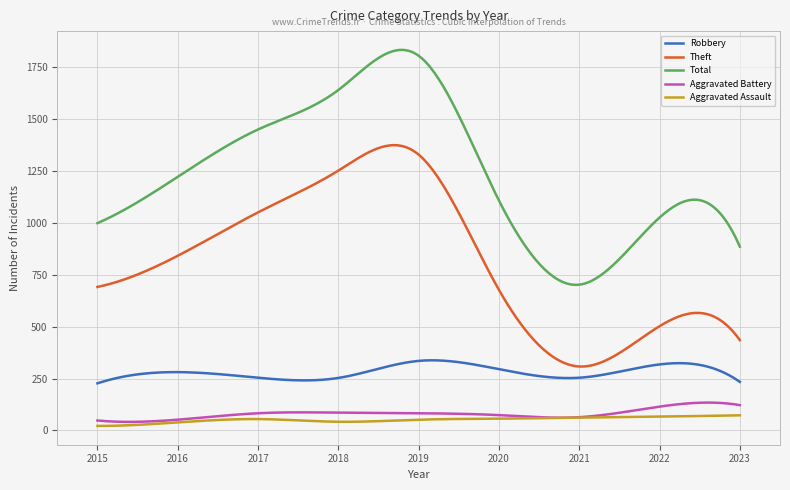

True or false: Theft and Total cross at least once.

False